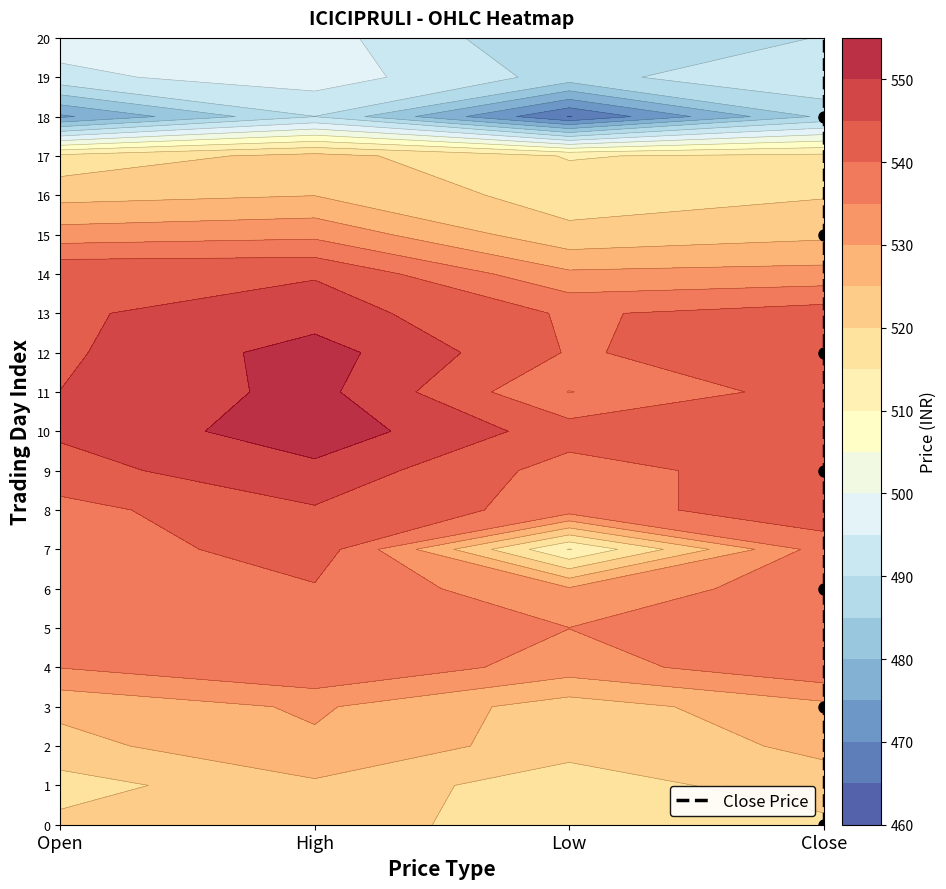

Count the number of values greater than 10.

10